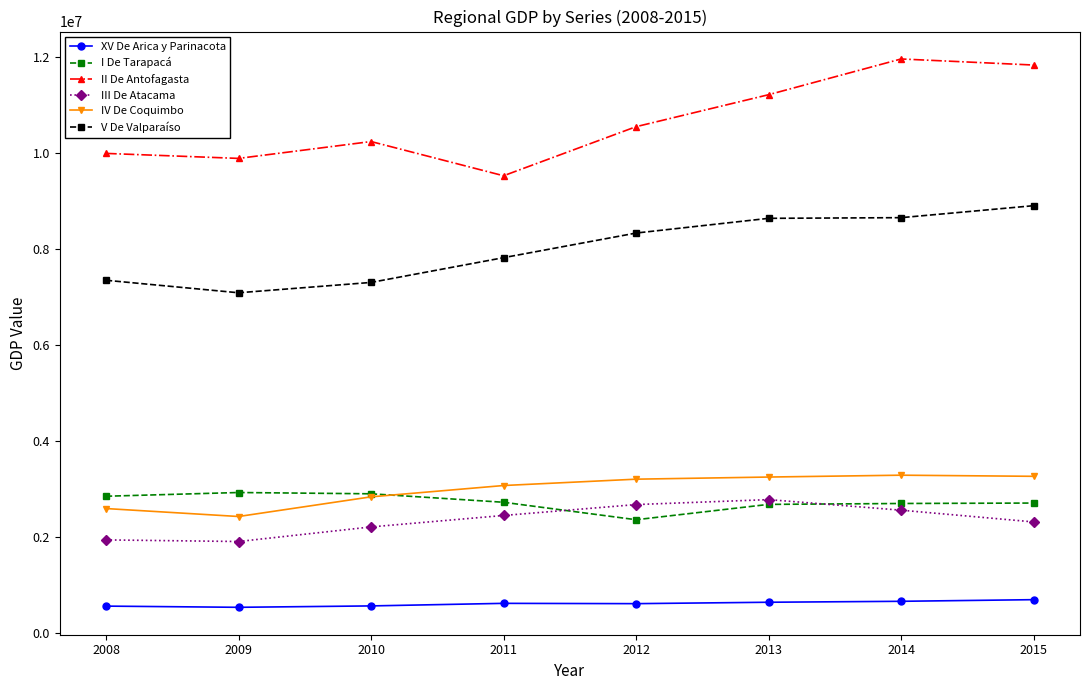

What is the spread (max minus min) of values at 2009?

9357133